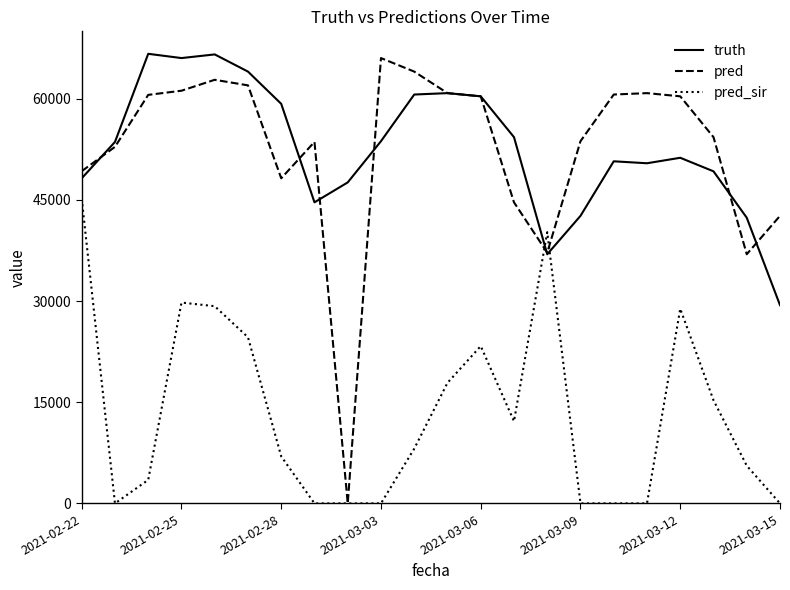

True or false: truth and pred cross at least once.

True